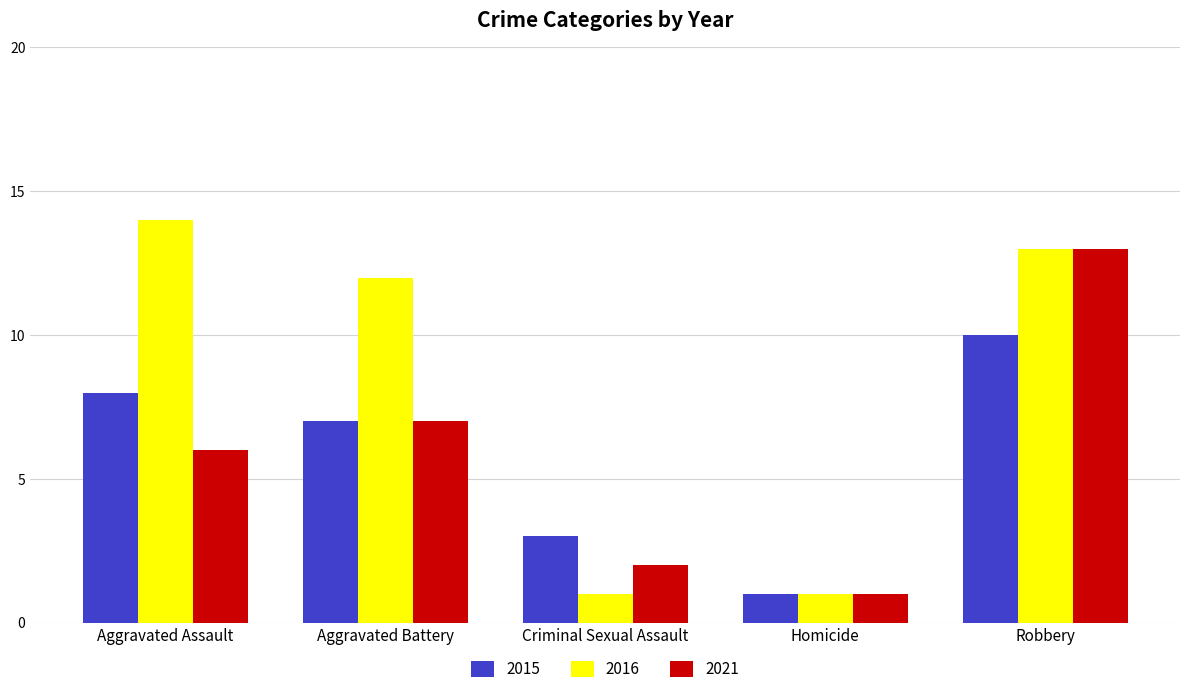

Which series has the largest total across all categories?

2016